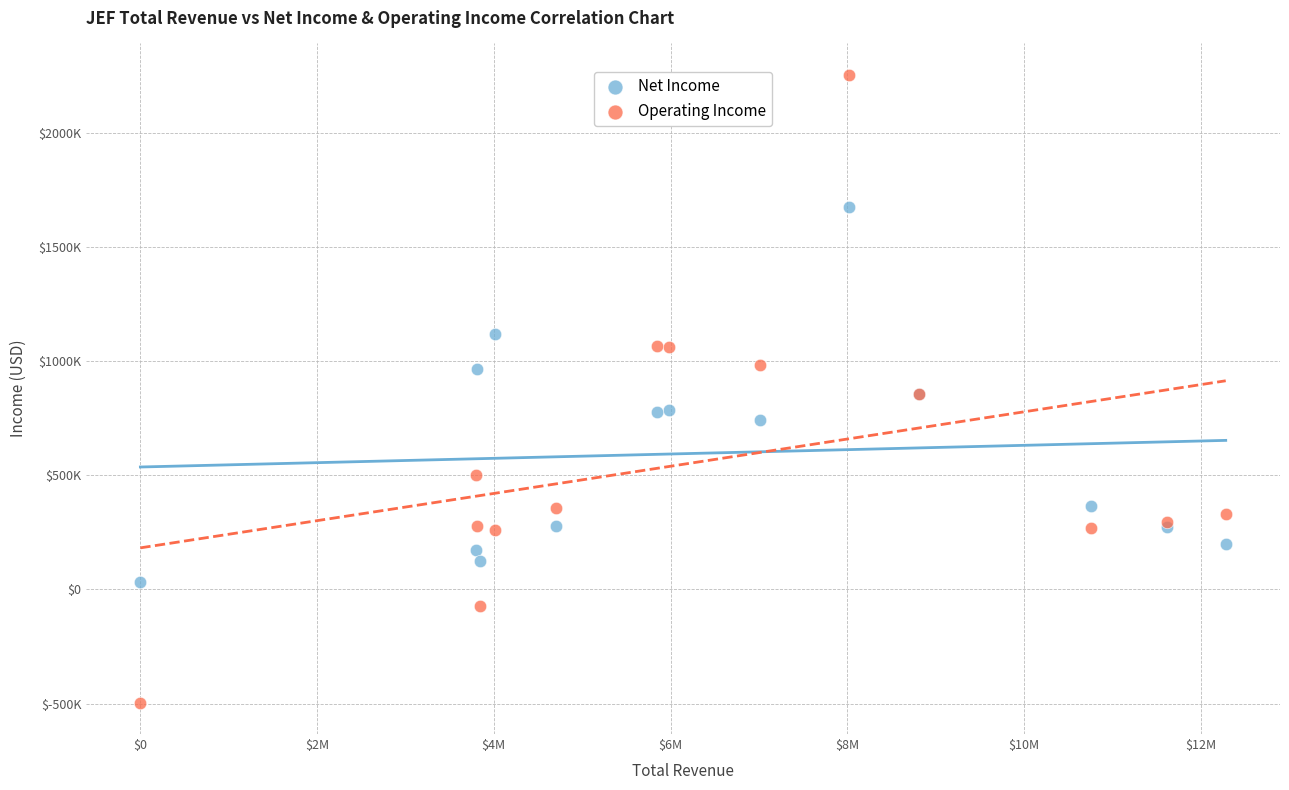

What are all the series names shown in the legend?

Net Income, Operating Income